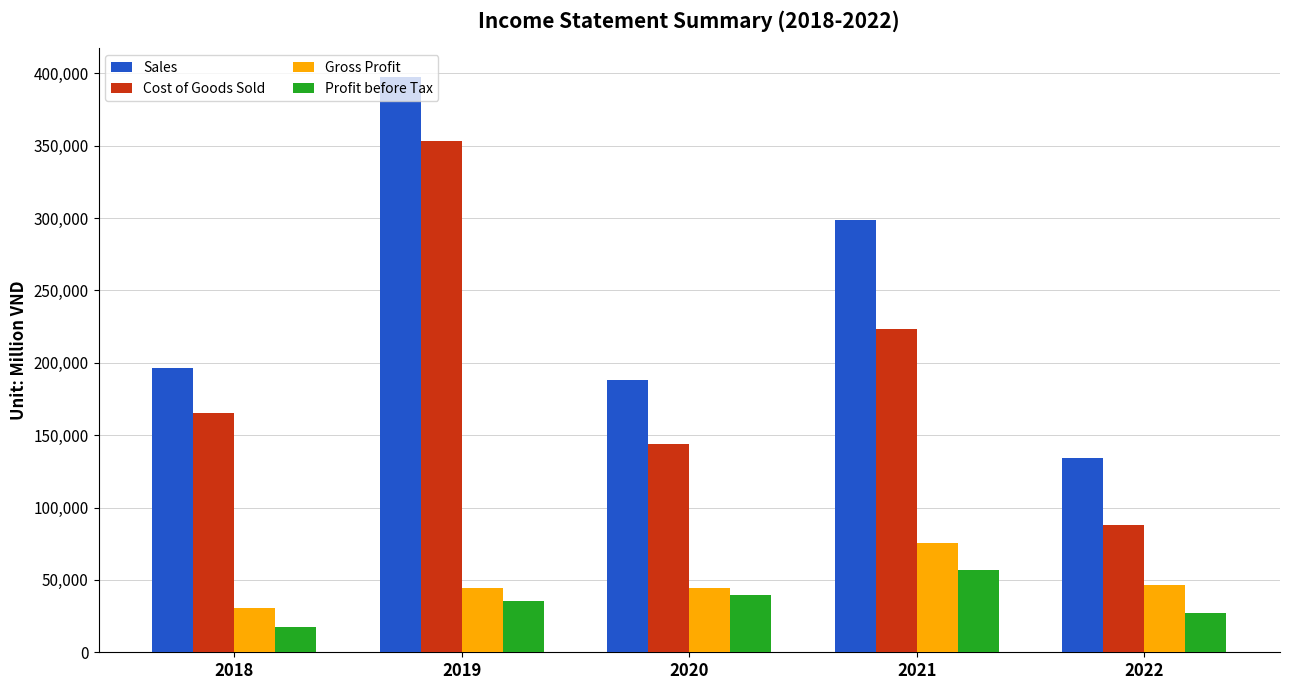

What is the difference between the second highest and minimum values in the Sales series?

164594